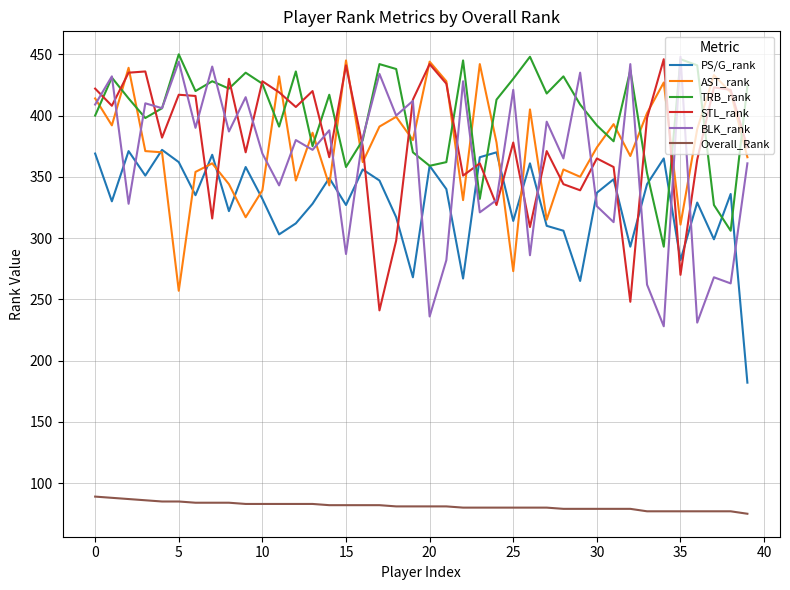

Count the number of categories in the chart.

40